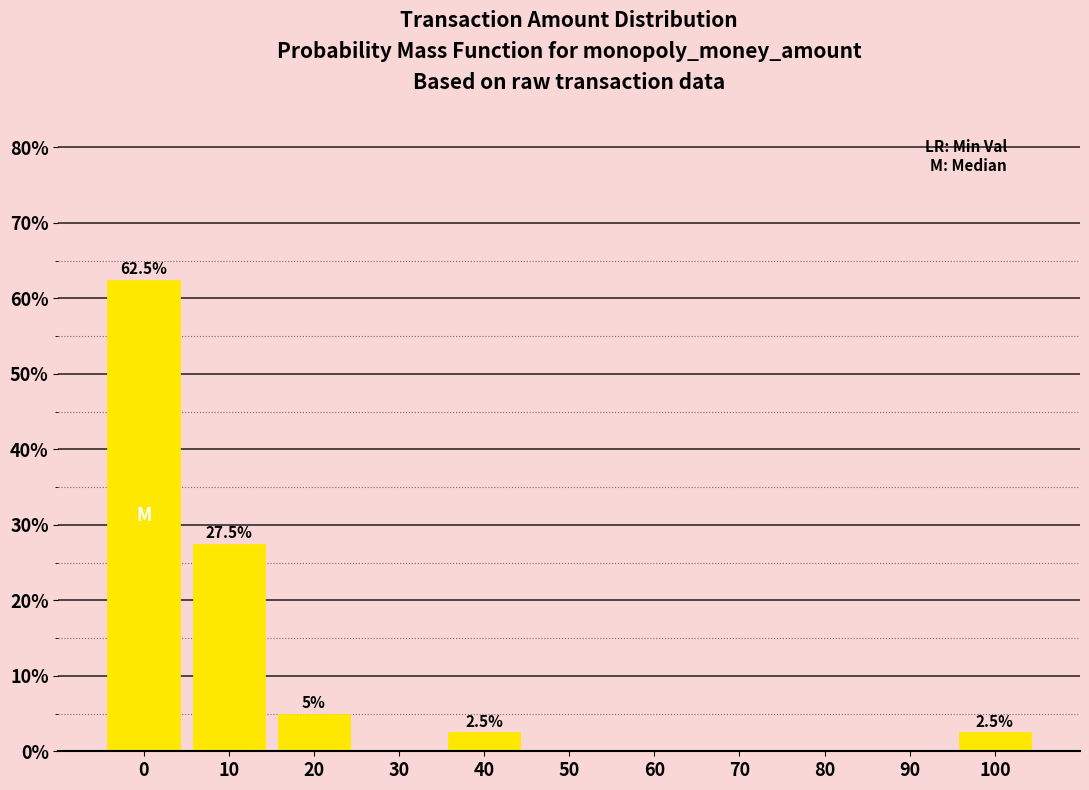

Reading left to right, transcribe all the data shown in this chart.

0=62.5	10=27.5	20=5.0	30=0.0	40=2.5	50=0.0	60=0.0	70=0.0	80=0.0	90=0.0	100=2.5